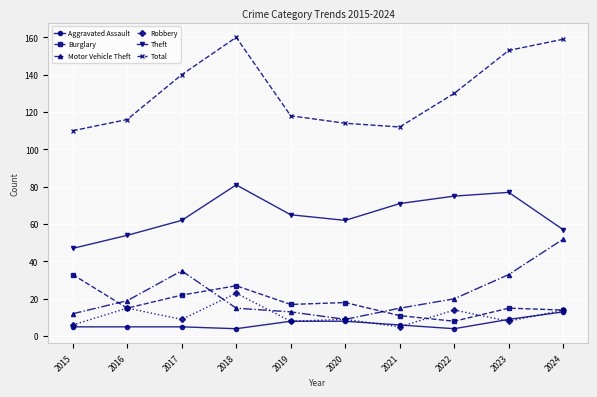

What is the maximum value for Aggravated Assault?

13